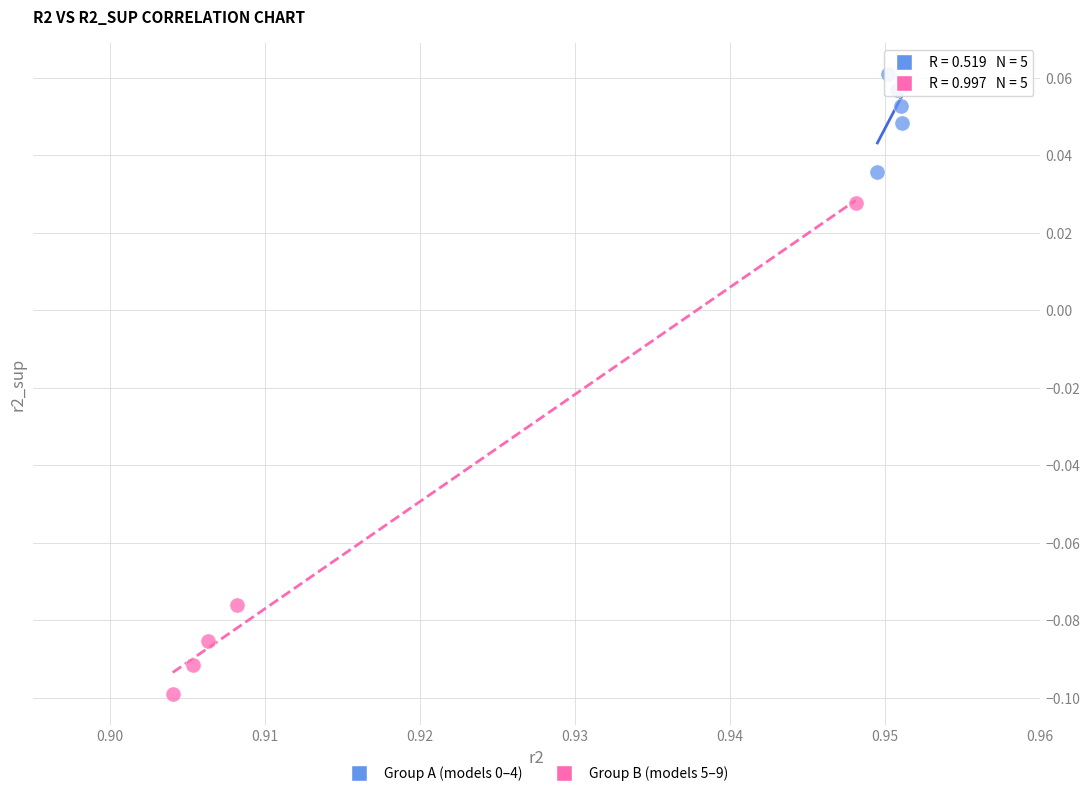

Which series contains the lowest Y value?

Group B (models 5–9)